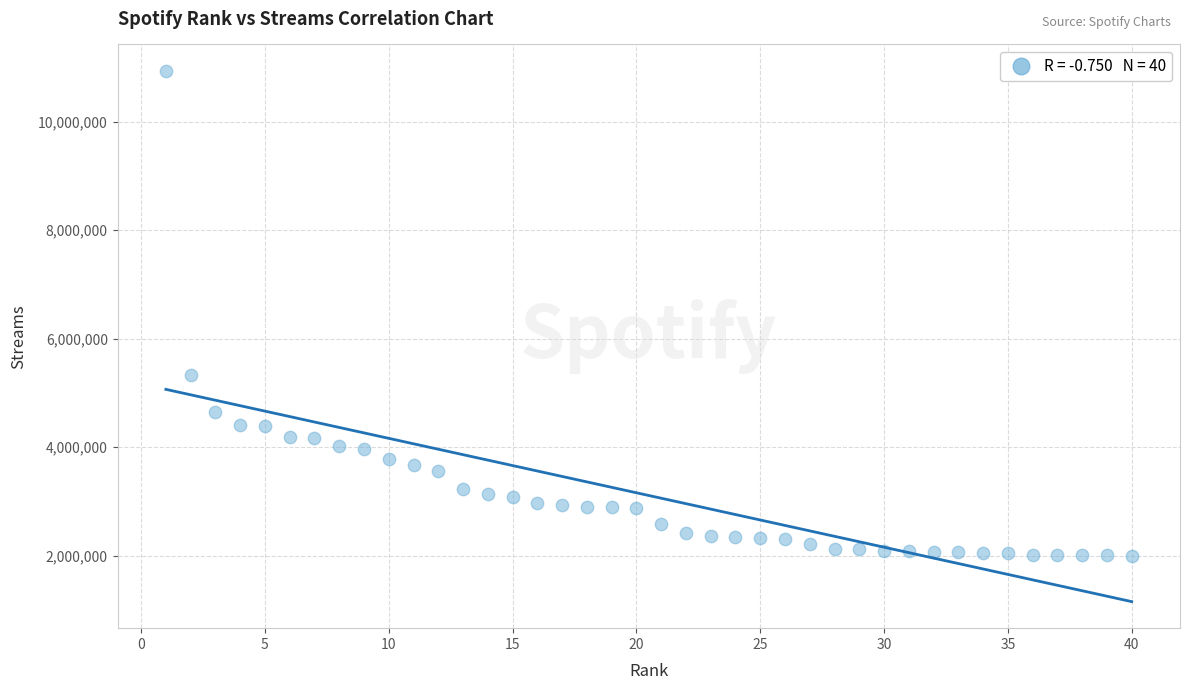

What is the range of Y values (max minus min)?

8943579